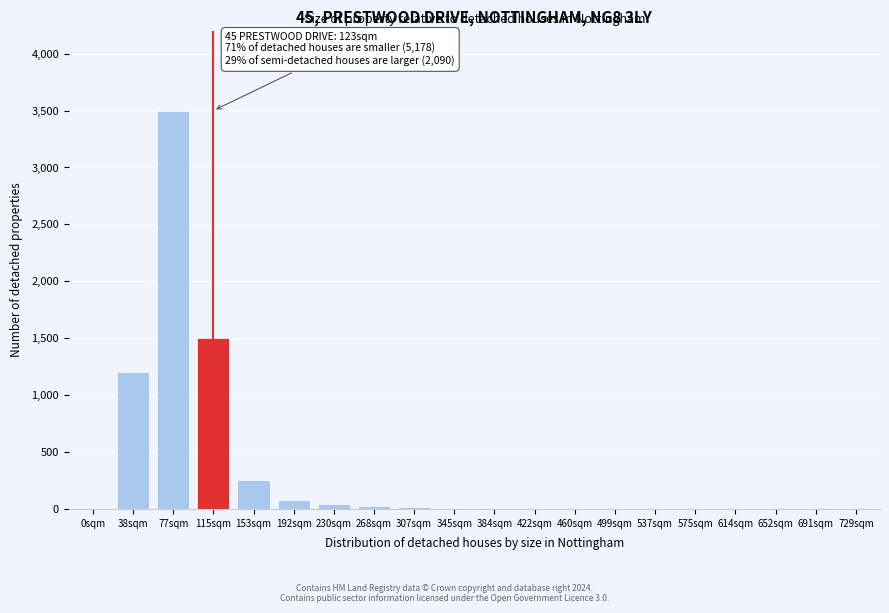

What is the maximum value shown in the chart?

3500